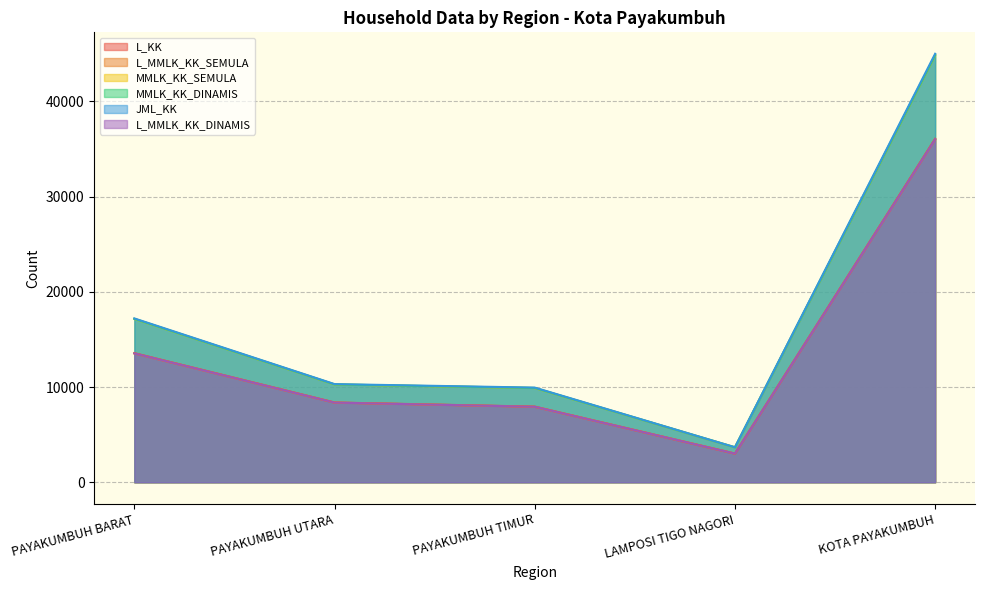

Which label corresponds to the largest value in the chart?

KOTA PAYAKUMBUH